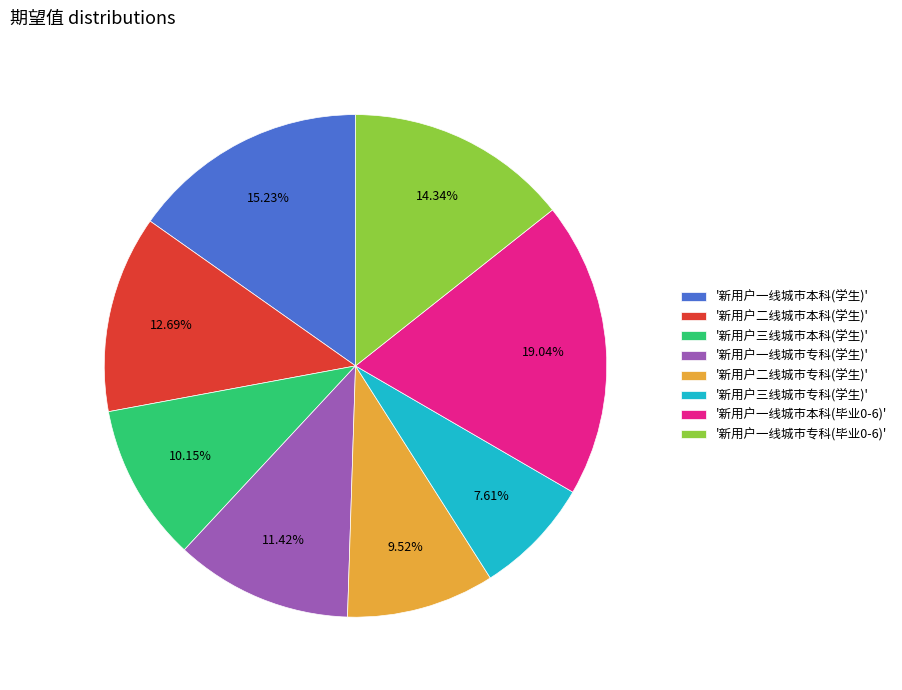

Rank the categories by value from highest to lowest.

'新用户一线城市本科(毕业0-6)', '新用户一线城市本科(学生)', '新用户一线城市专科(毕业0-6)', '新用户二线城市本科(学生)', '新用户一线城市专科(学生)', '新用户三线城市本科(学生)', '新用户二线城市专科(学生)', '新用户三线城市专科(学生)'